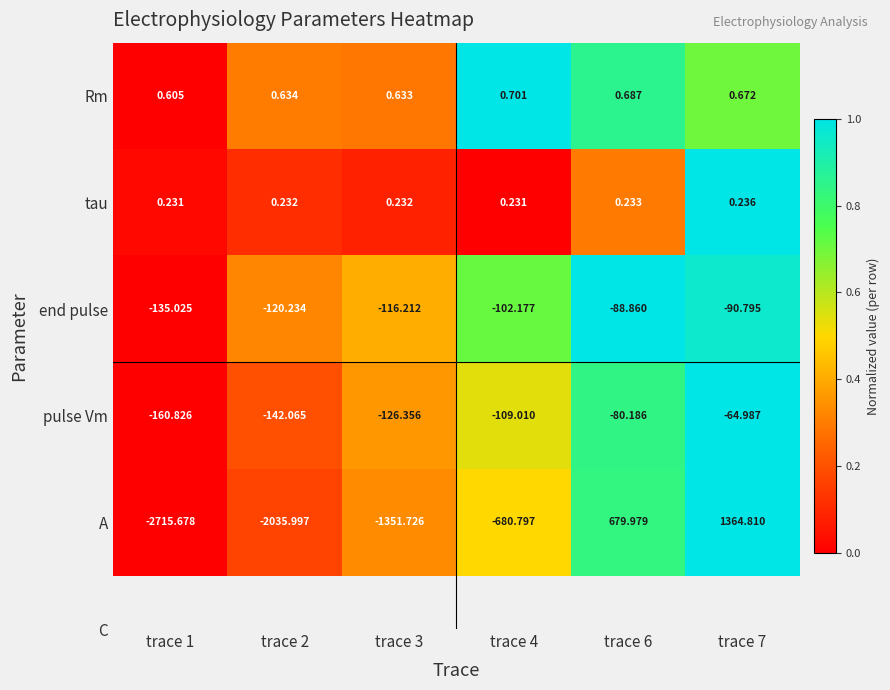

Rank the series at trace 1 from lowest to highest value.

A, pulse Vm, end pulse, tau, Rm